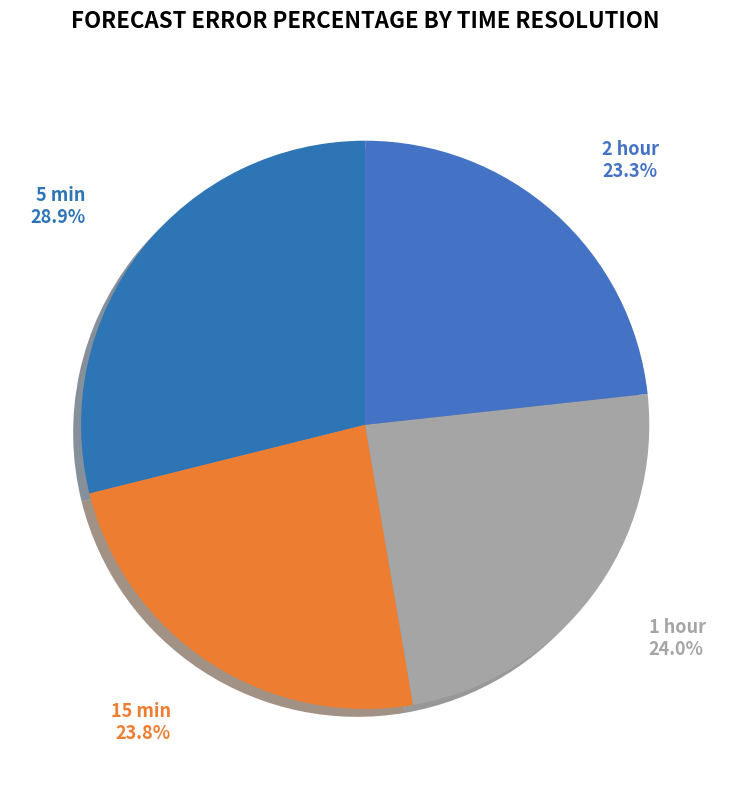

To the nearest percent, what percentage of the pie is 2 hour?

23%